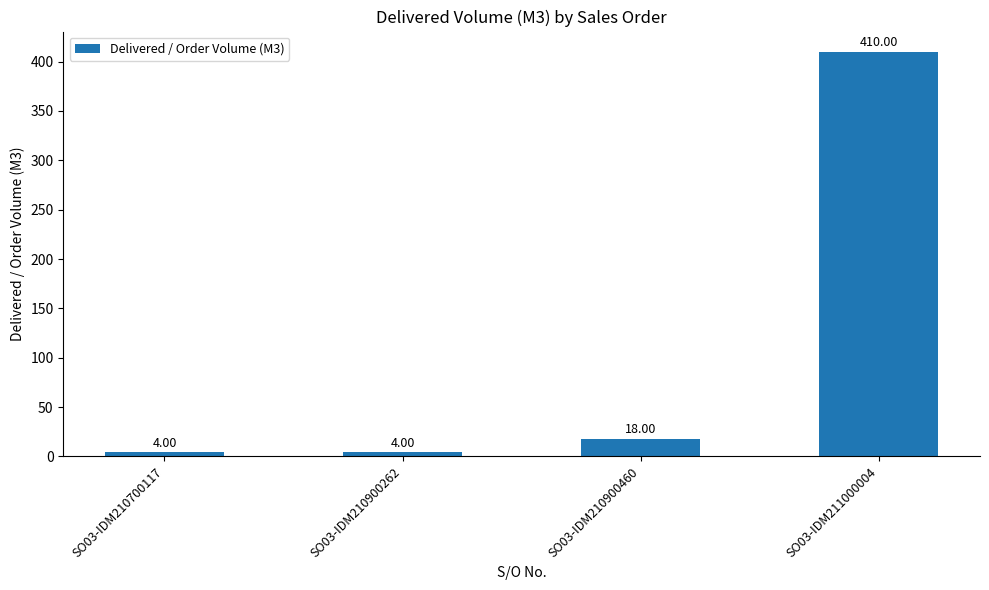

How many bars are there in total?

4